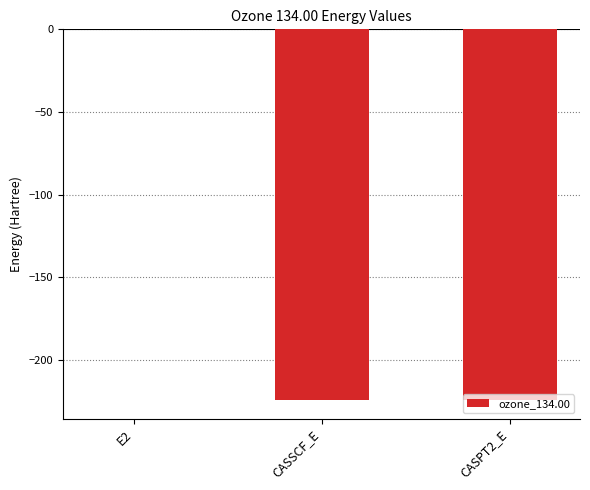

The chart shows a value of -127.5 at CASSCF_E. True or false?

False